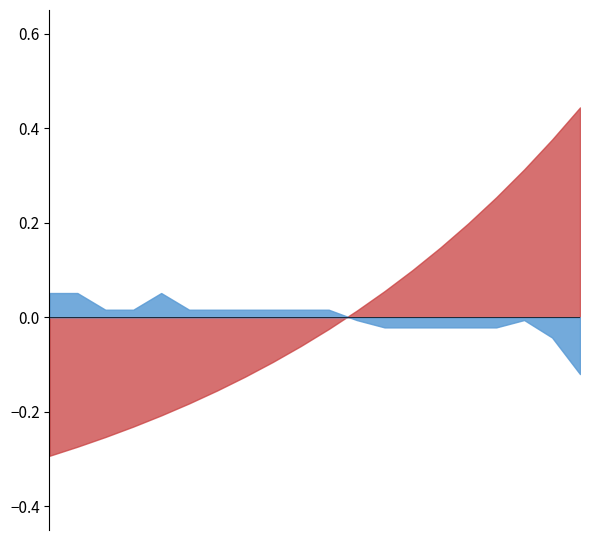

Which series ends up on top after the final intersection of Ratio and f1?

f1